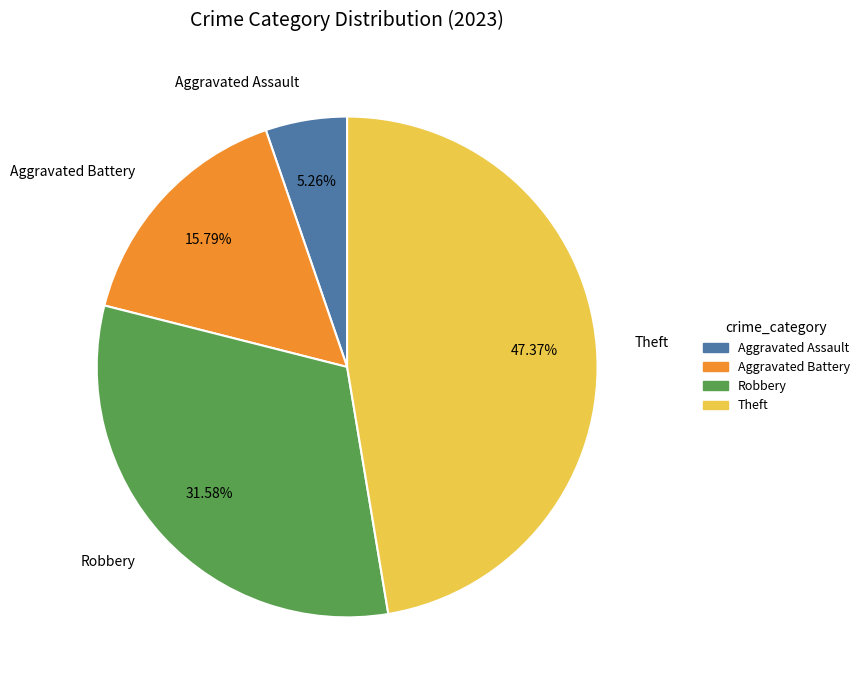

Is there any slice that represents more than half of the pie?

No